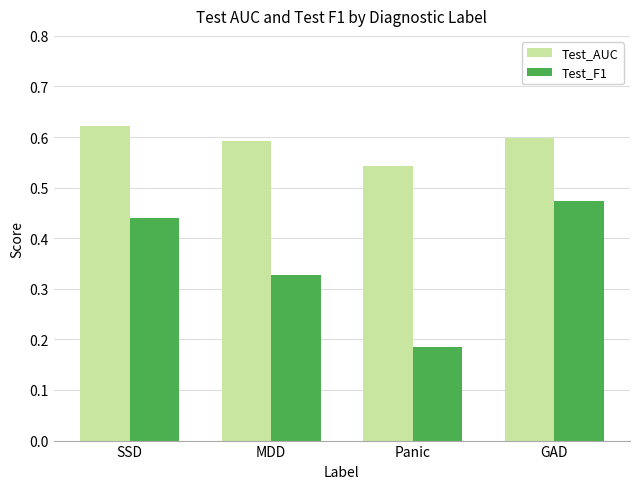

The value of Test_AUC at MDD is 0.3. True or false?

False